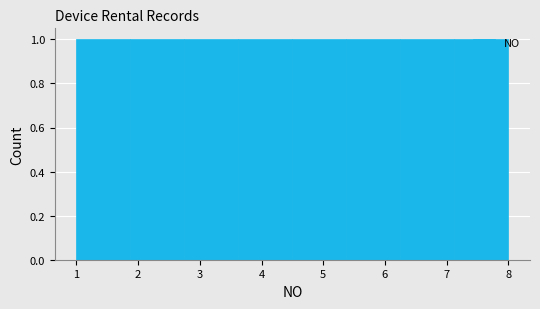

How tall is the bar that spans 5.4 to 6.3 on the x-axis? Neither the bar edges nor the heights are printed on the chart, so give them approximately, as read against the axes.

1